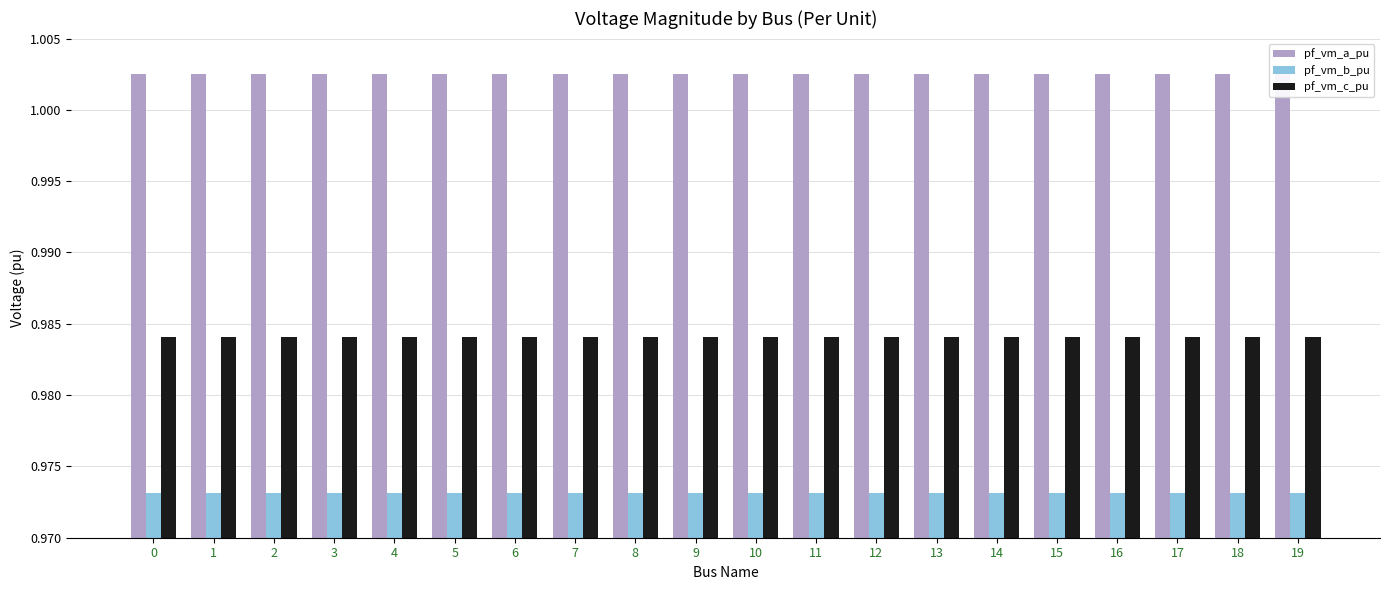

How many series are shown in this chart?

3